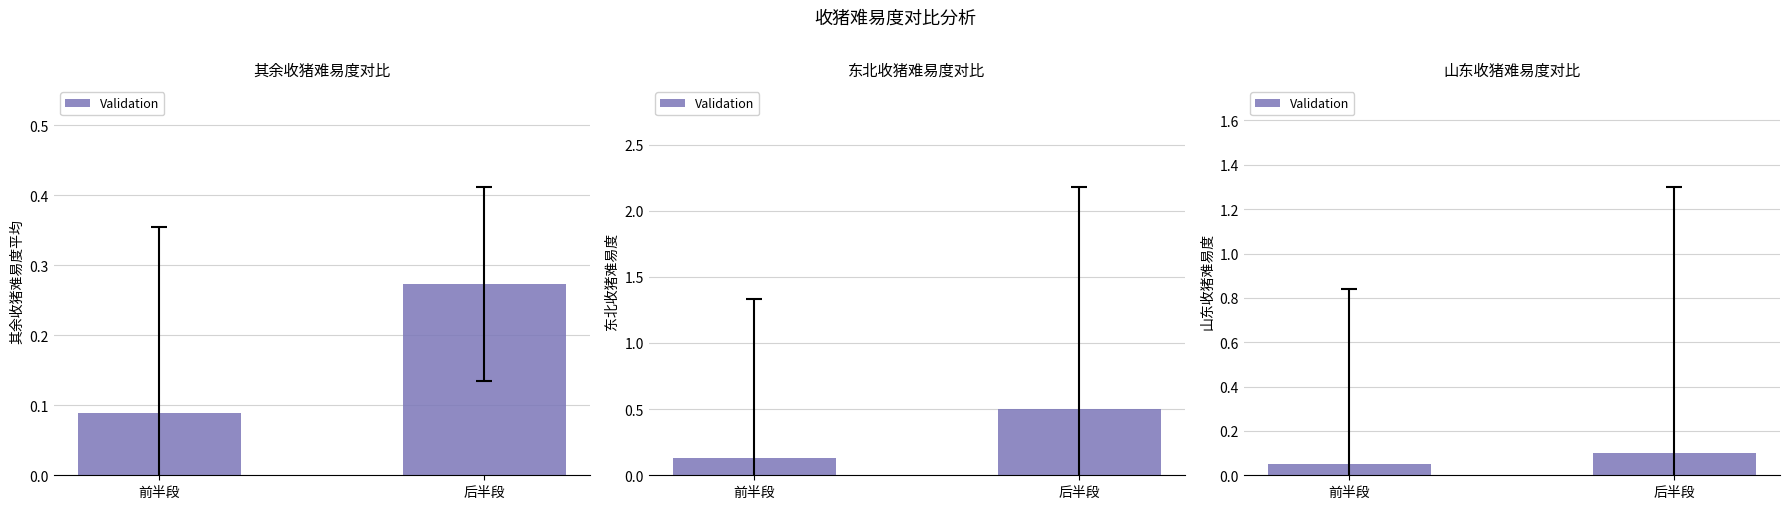

True or false: the data shows 0.1 at 前半段.

True